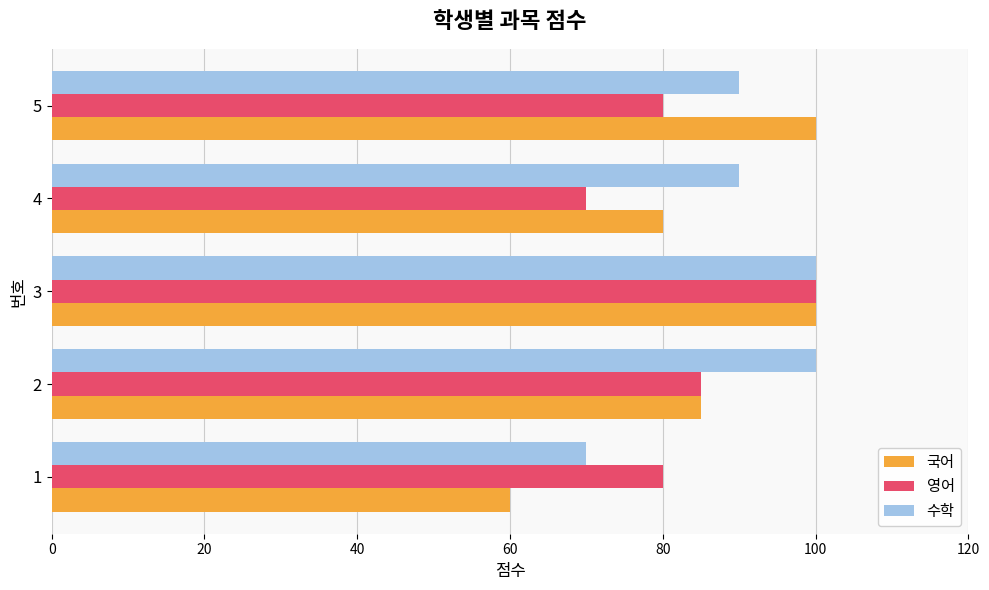

What value does the 영어 series have at 2, to the nearest 5?

85